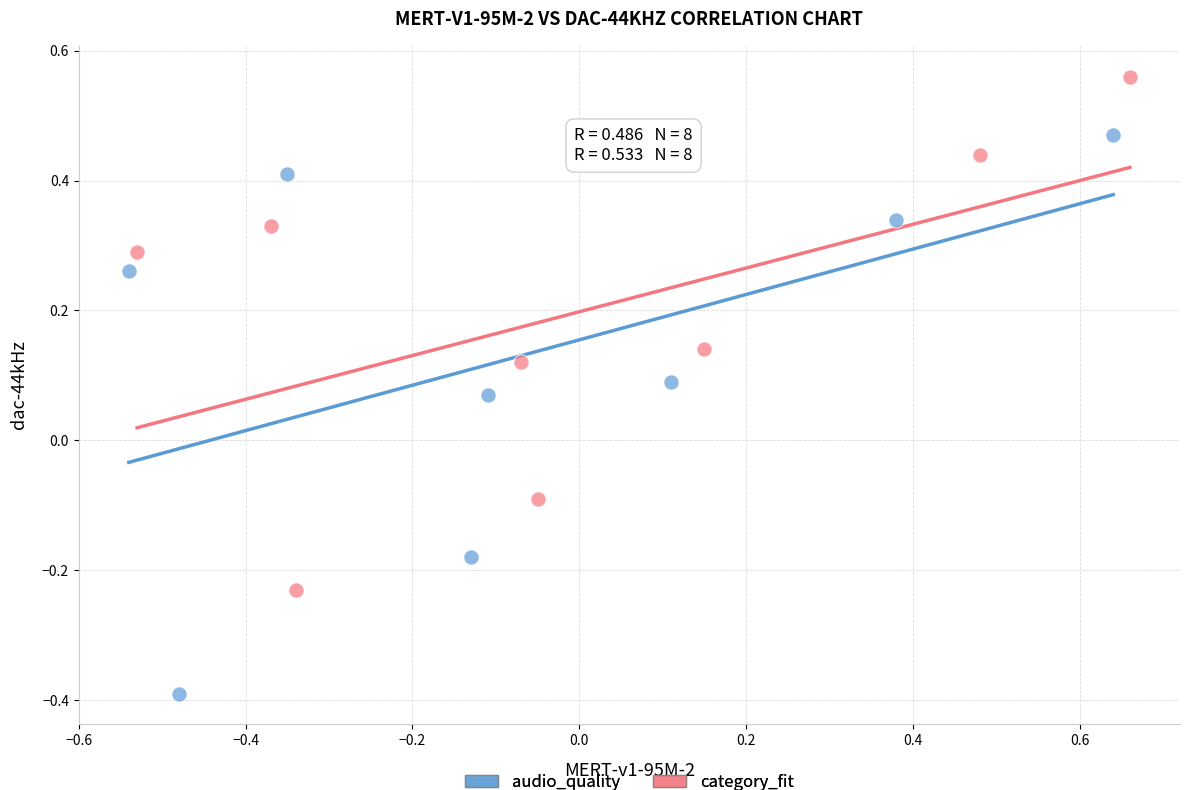

Which series reaches the minimum Y coordinate?

audio_quality